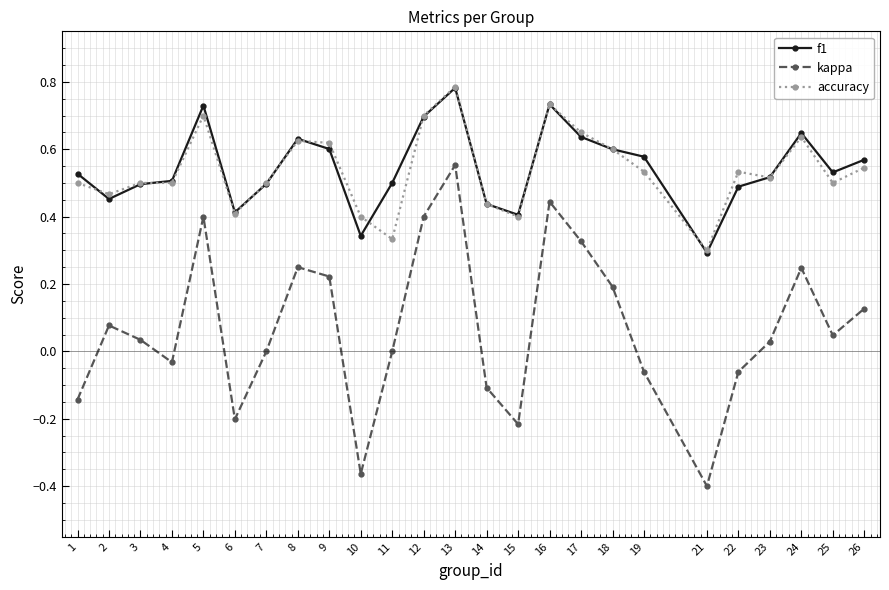

Which series has the widest spread of values?

kappa